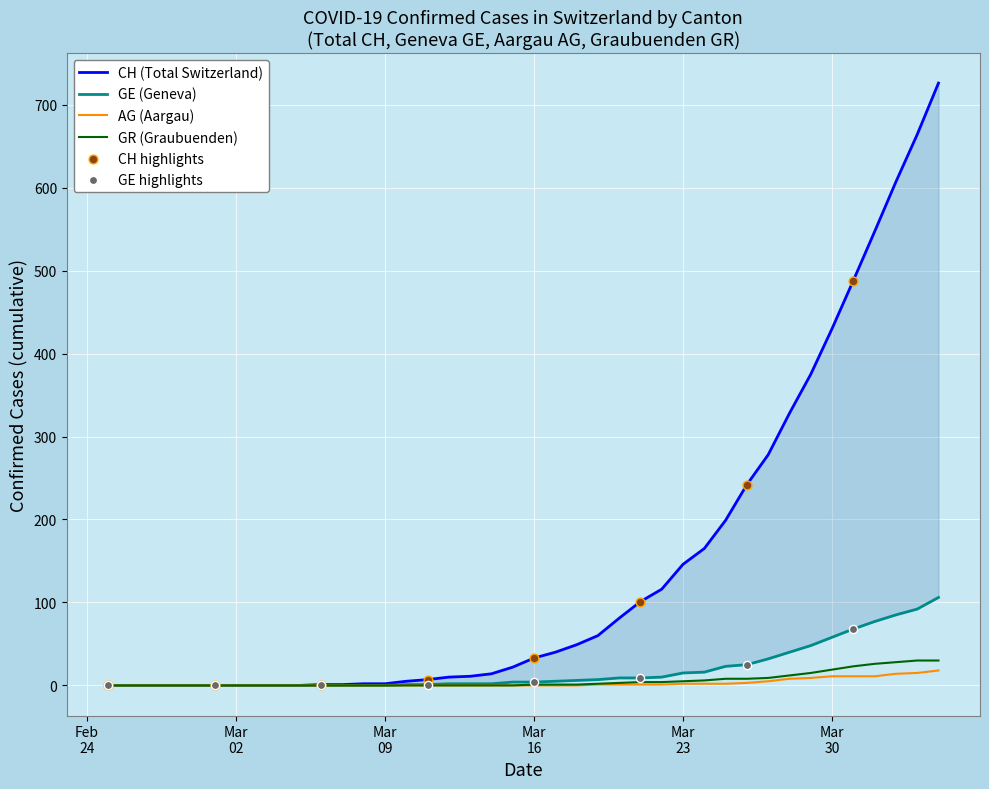

At how many categories does at least one series exceed 25?

20